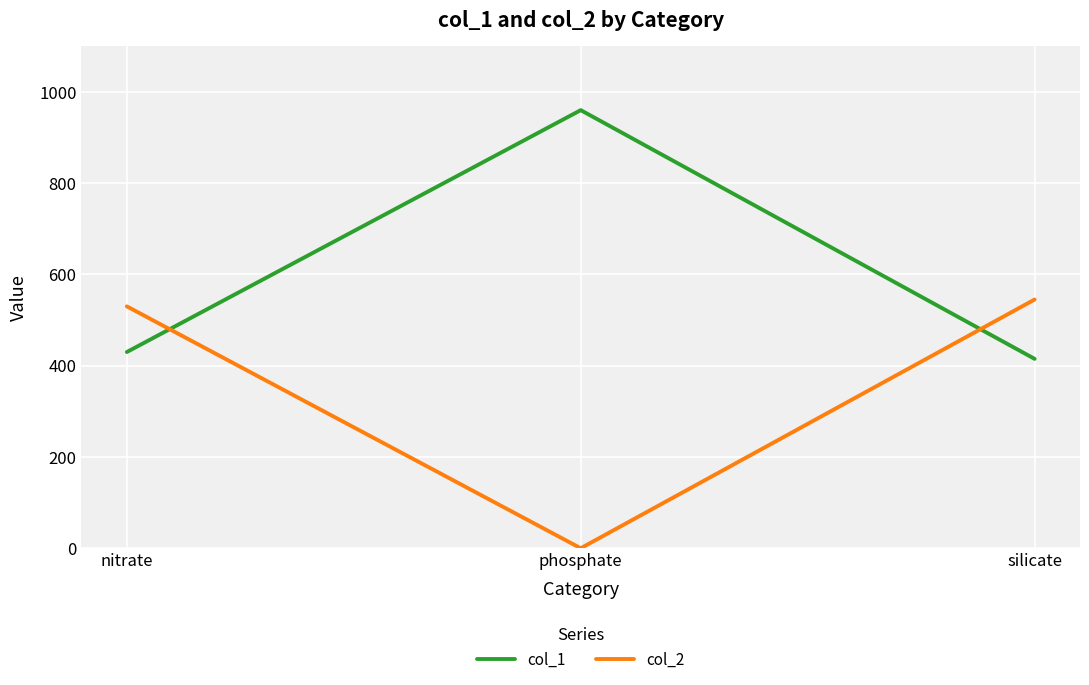

Which label corresponds to the largest value in the chart?

phosphate